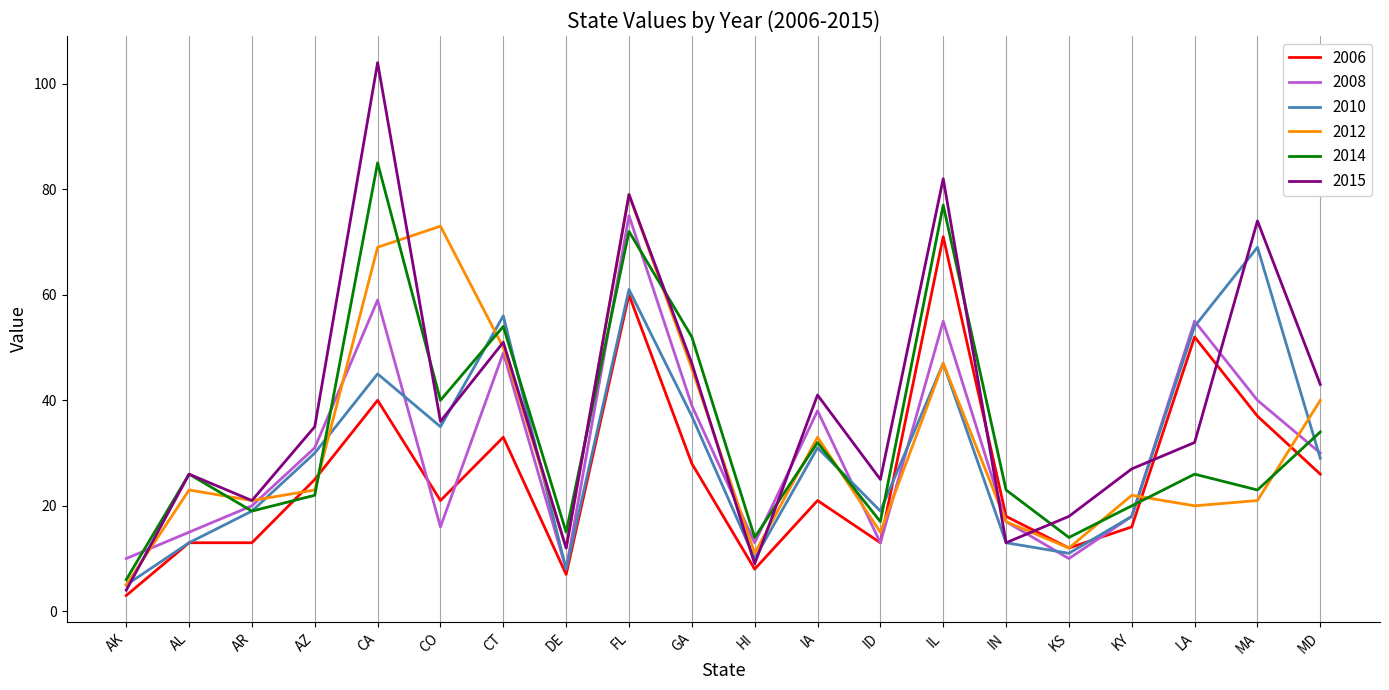

Does the chart display data point markers on the line(s)?

No